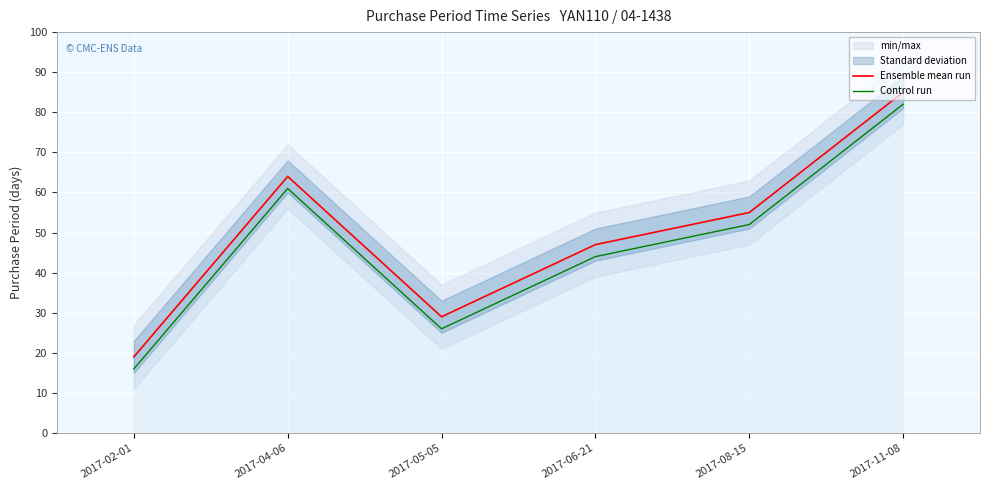

What is the sum of the Control run values at 2017-04-06 and 2017-08-15?

113